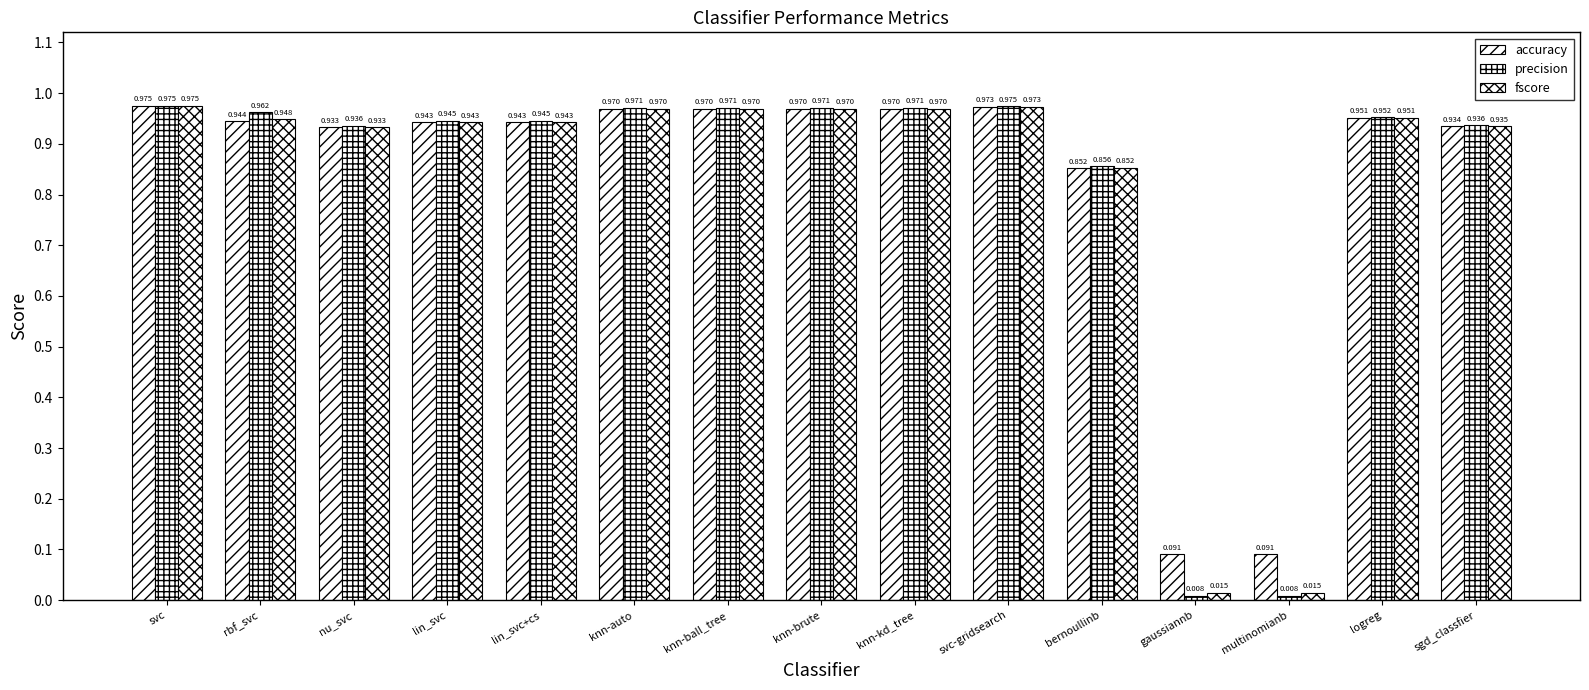

What is the difference between the second highest and second lowest values in the fscore series?

1.0